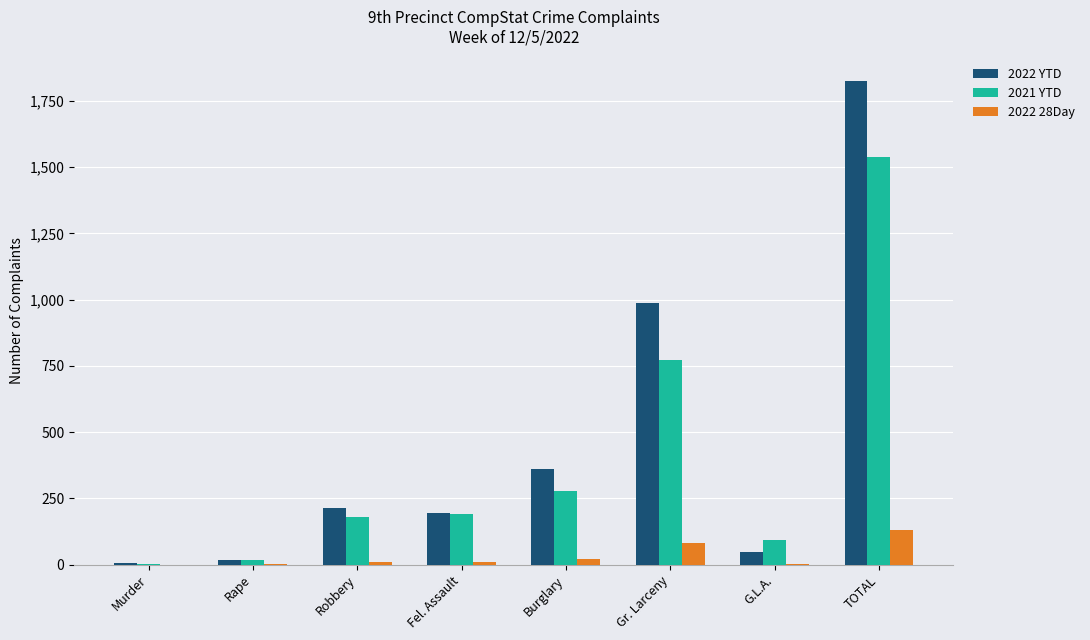

What is the total value across all series at Murder?

8